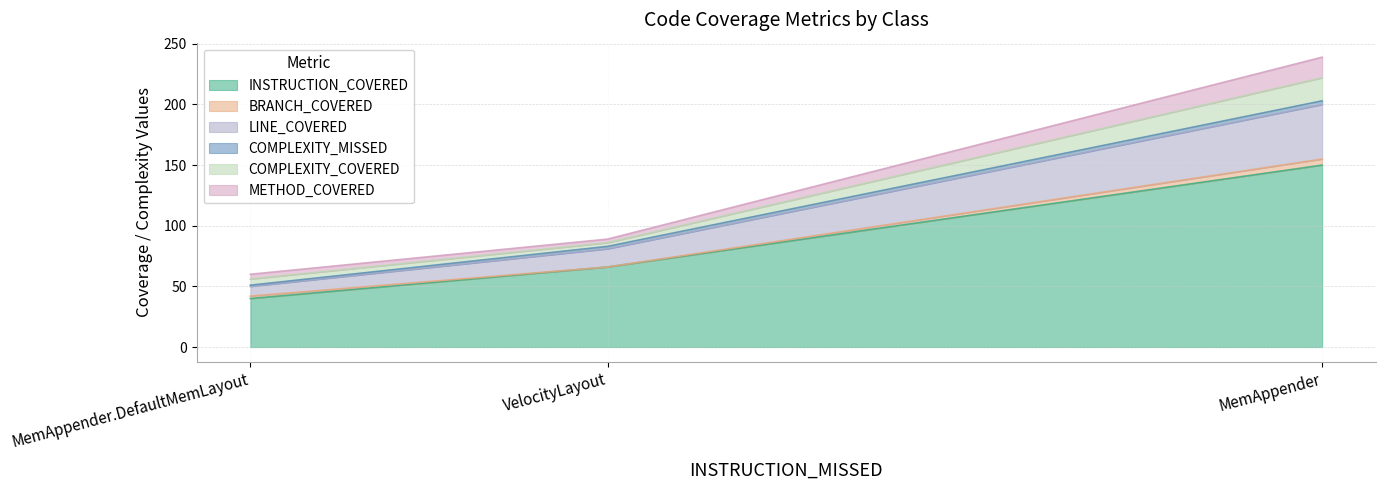

Does the chart display data point markers on the line(s)?

No